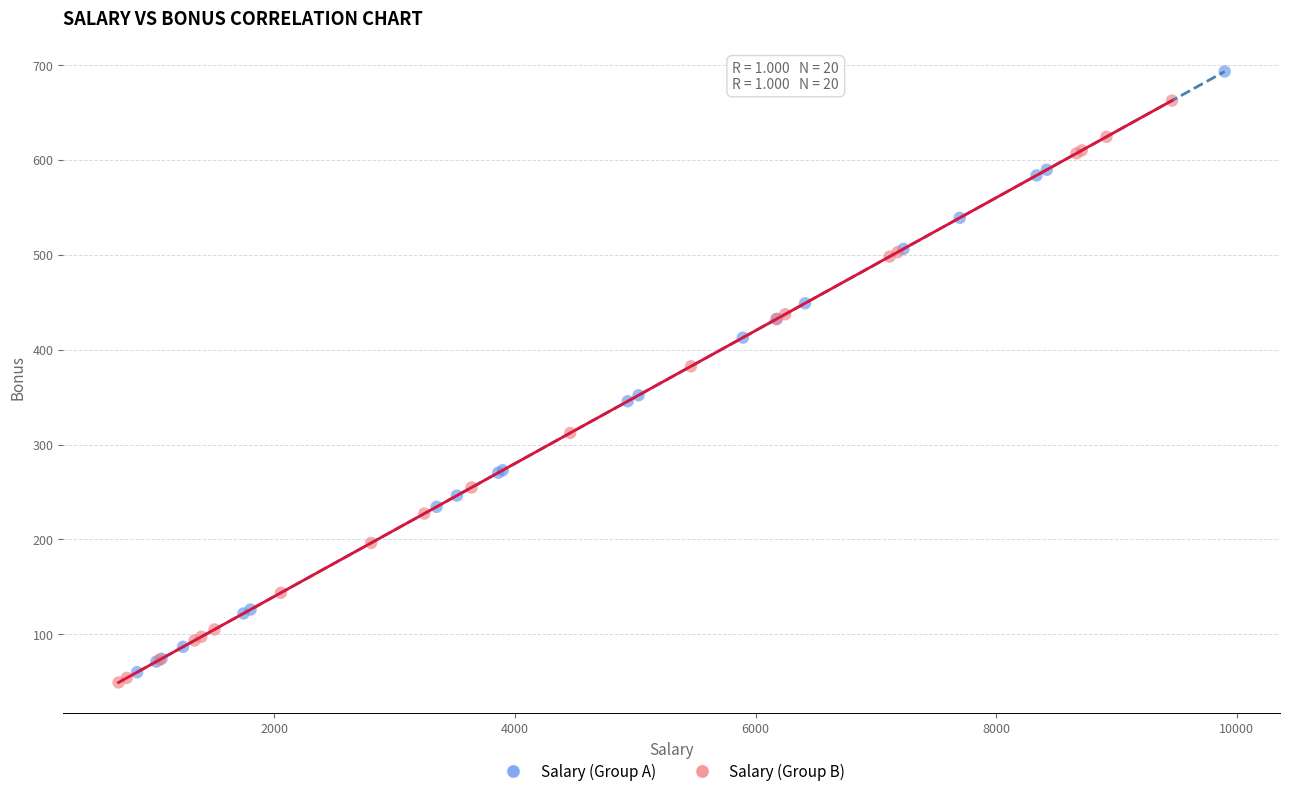

Which series reaches the maximum Y coordinate?

Salary (Group A)